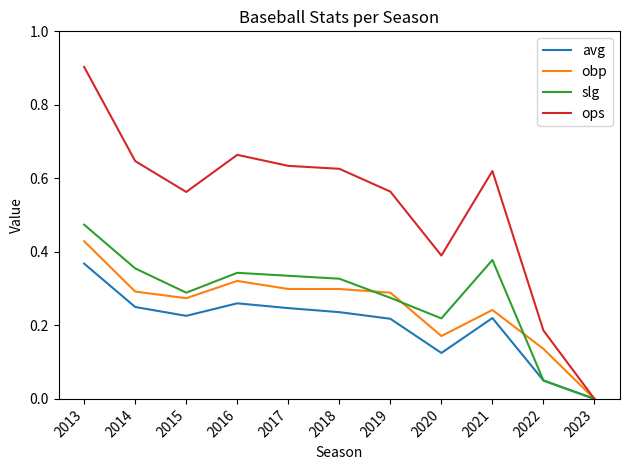

Which series changed the most between 2019 and 2020?

ops